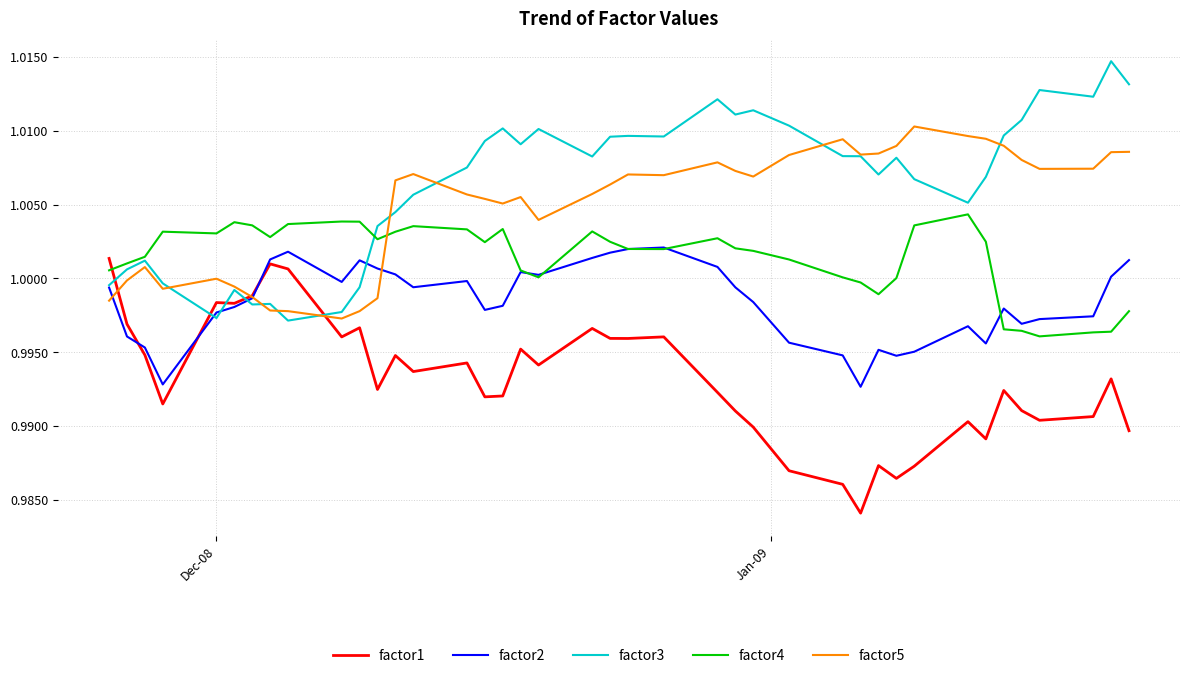

Which series ends up on top after the final intersection of factor5 and factor4?

factor5